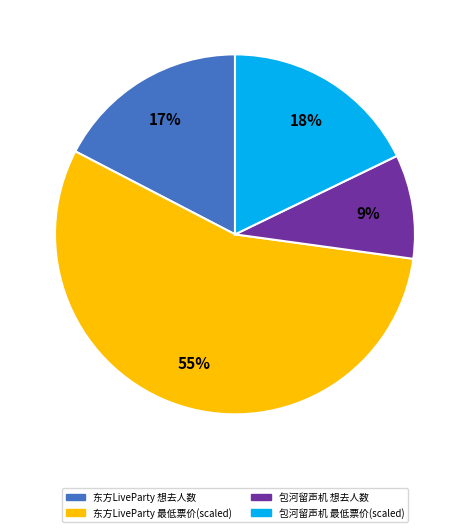

To the nearest percent, what is the average slice percentage?

25%